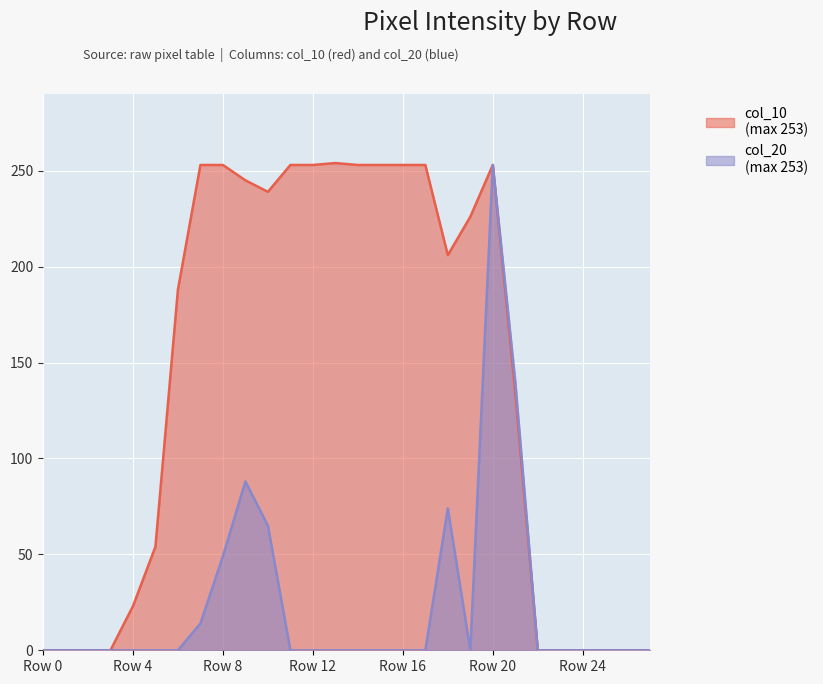

True or false: col_10 and col_20 cross at least once.

False